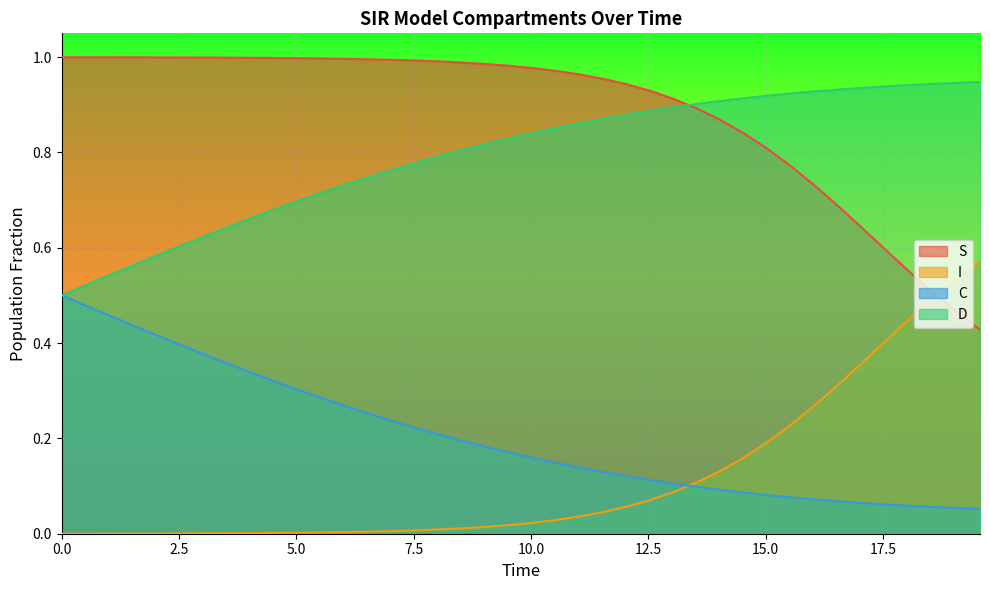

True or false: S and C intersect in this chart.

False